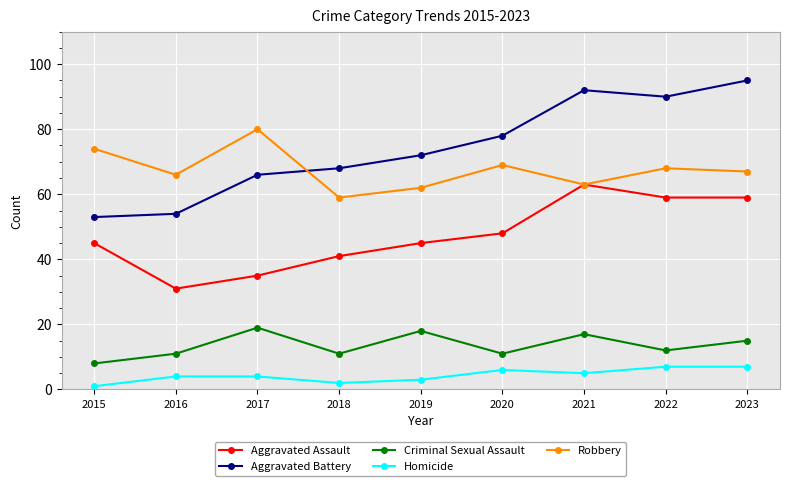

How many categories are shown in the chart?

9